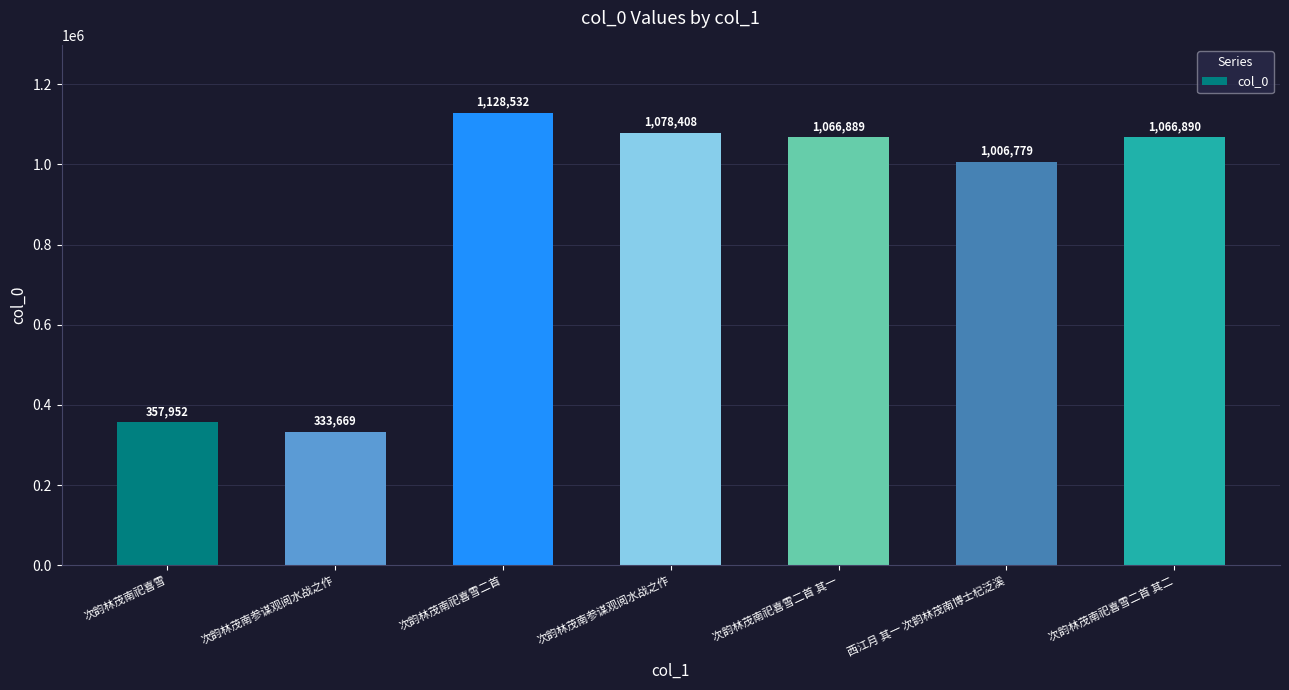

What is the smallest value displayed?

333669